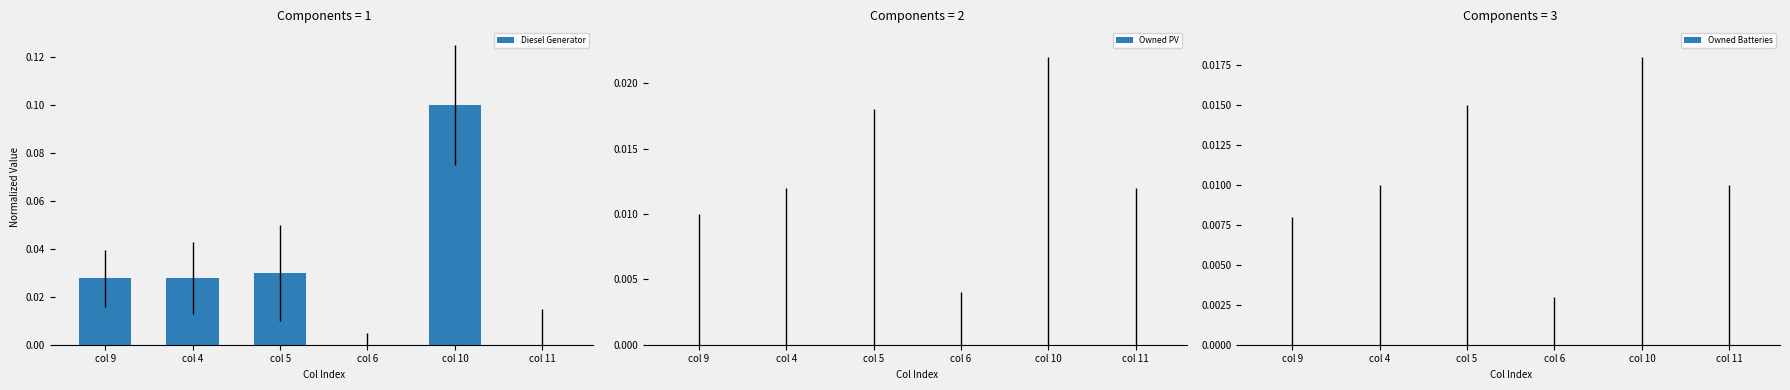

Which has a higher value, col 4 or col 10?

col 10